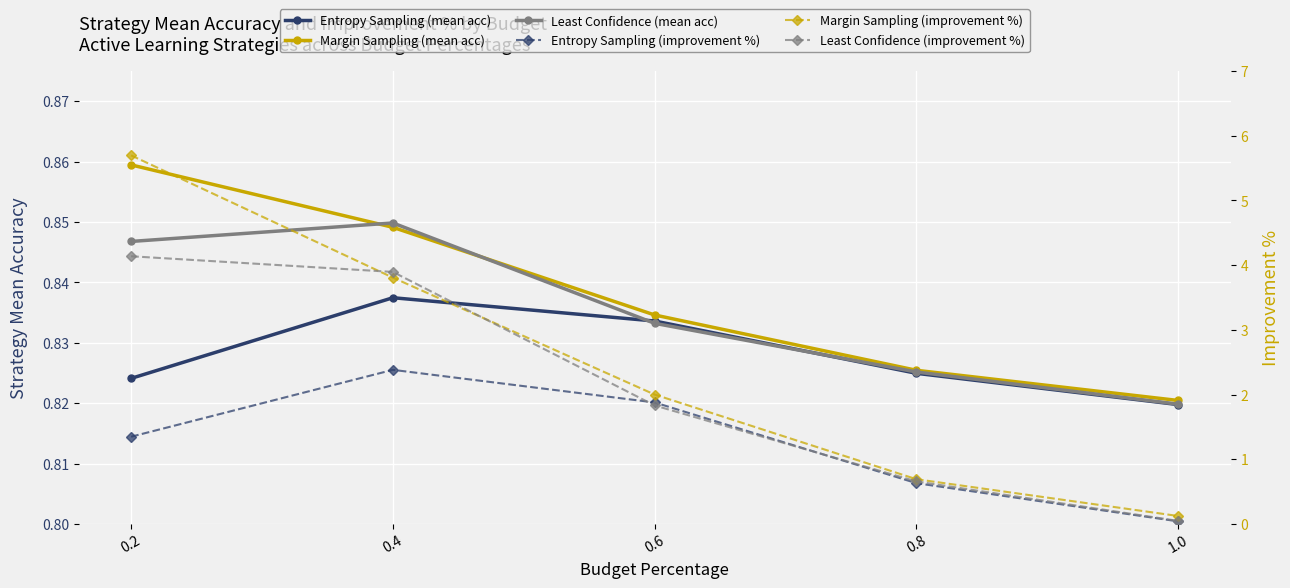

Where do Least Confidence (improvement %) and Margin Sampling (improvement %) first cross each other?

0.2 and 0.4